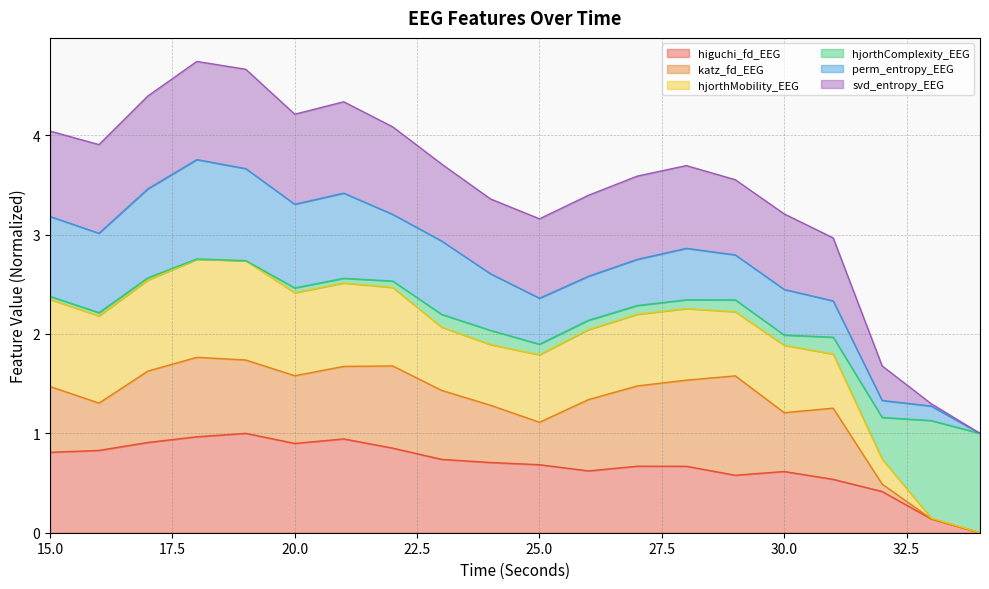

What are all the series names shown in the legend?

higuchi_fd_EEG, katz_fd_EEG, hjorthMobility_EEG, hjorthComplexity_EEG, perm_entropy_EEG, svd_entropy_EEG